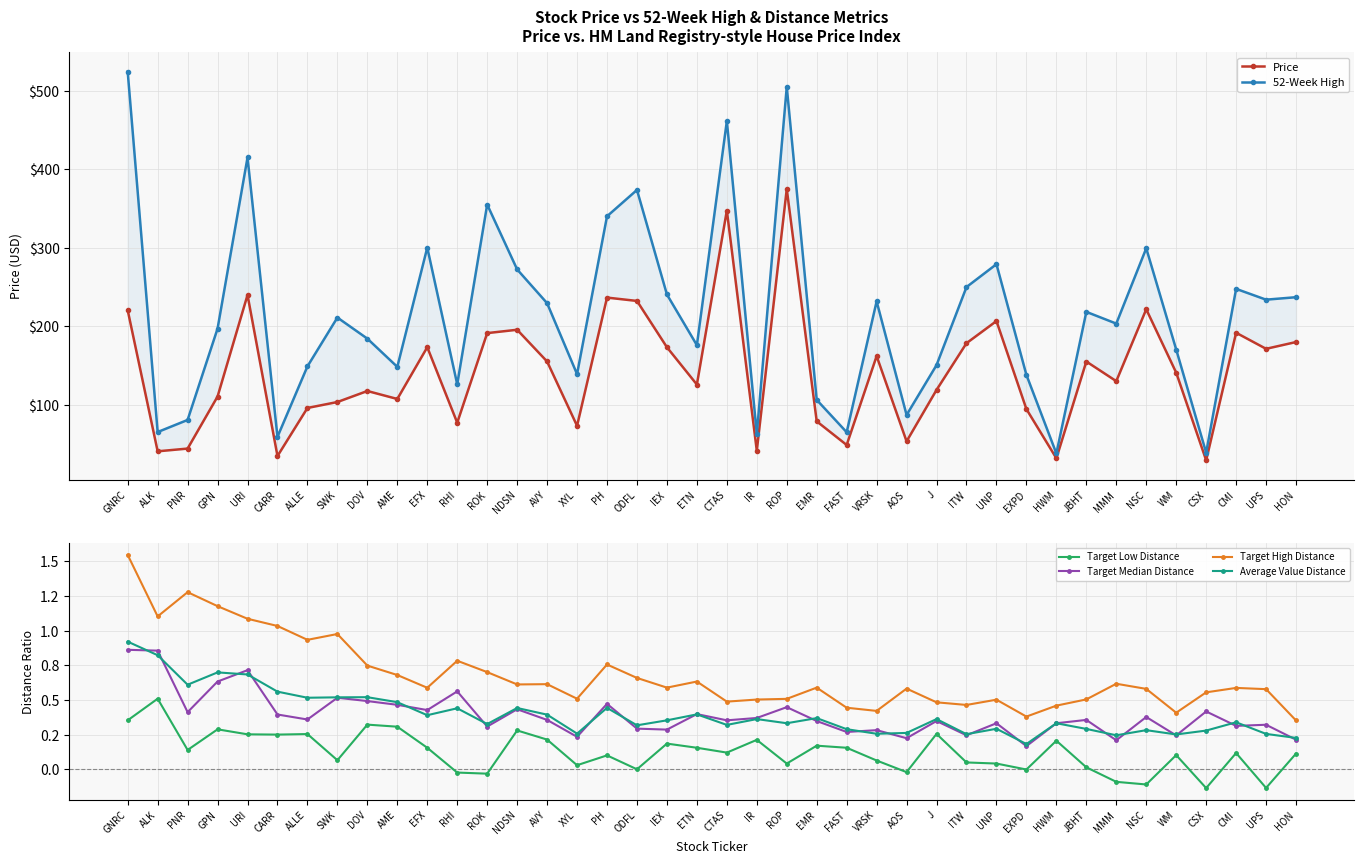

Where is 52-Week High nearest to the value 280?

UNP